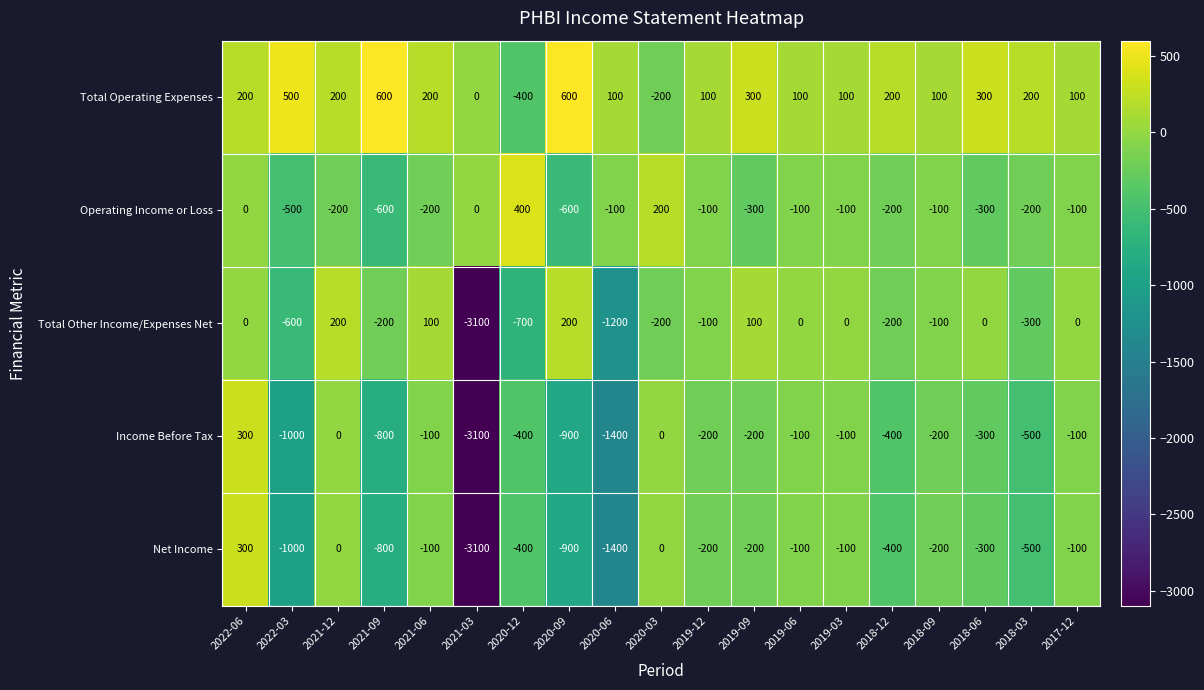

What is the difference between the maximum and minimum values in the Income Before Tax series?

3400